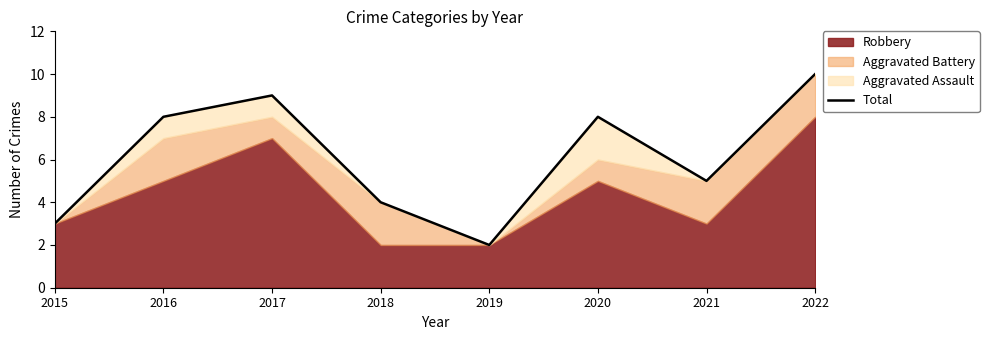

What is the greatest value displayed?

10